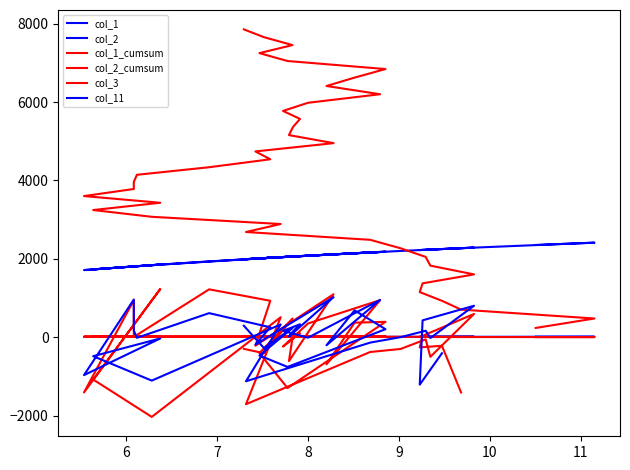

True or false: the data shows 2.5 at 28.

False